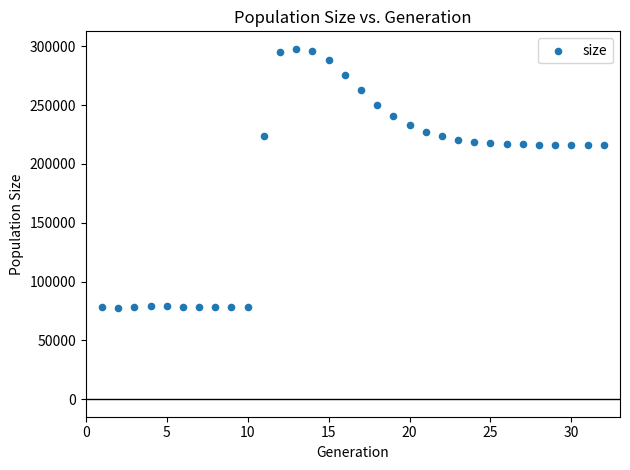

What is the range of Y values (max minus min)?

220177